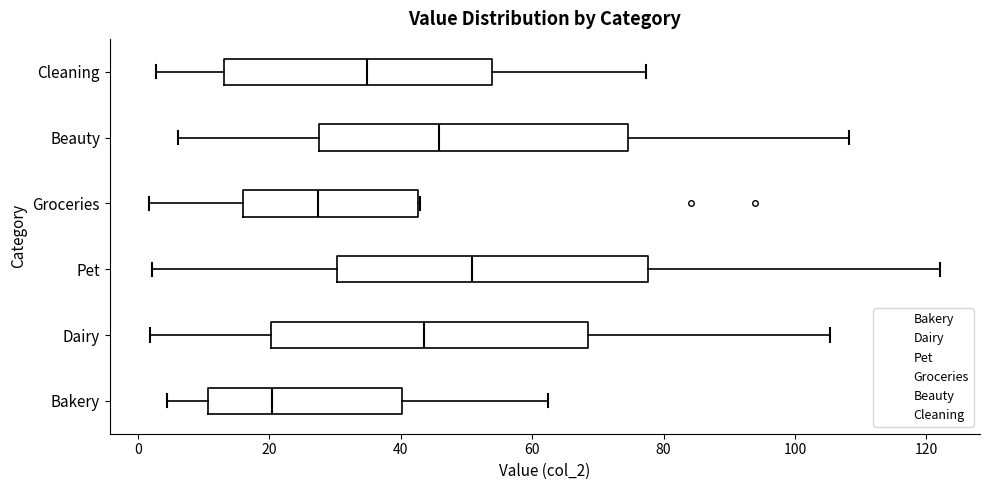

Which box's median line is the furthest to the left?

Bakery